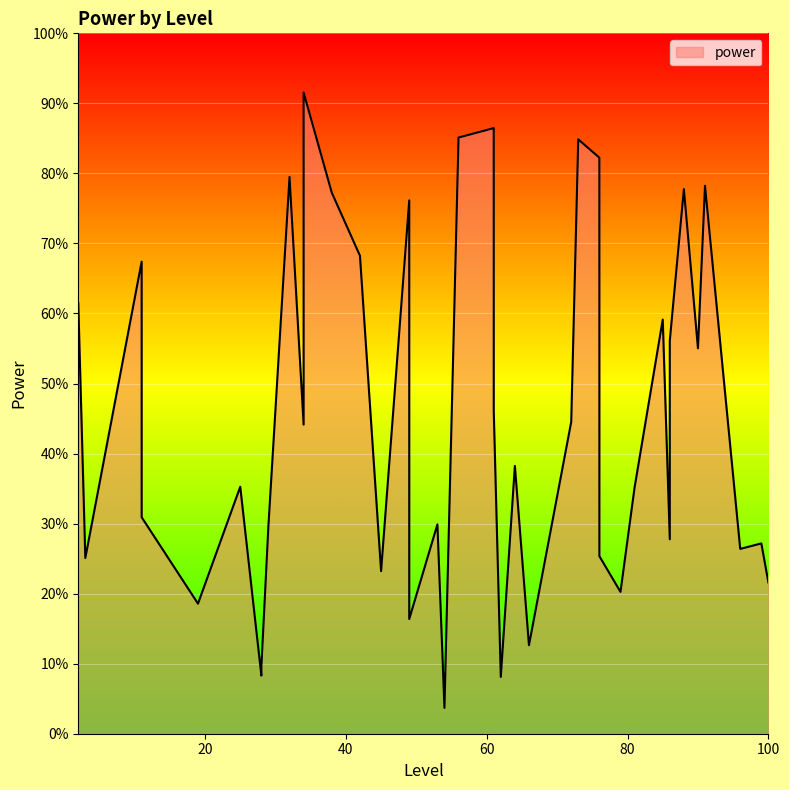

Does the chart display data point markers on the line(s)?

No